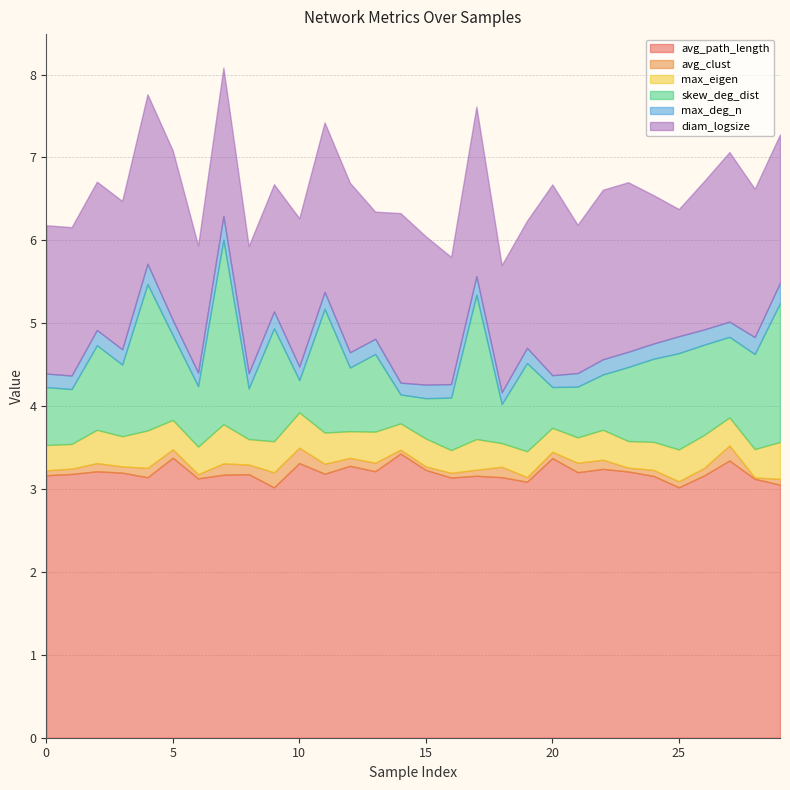

How many intersections are there between skew_deg_dist and diam_logsize?

2